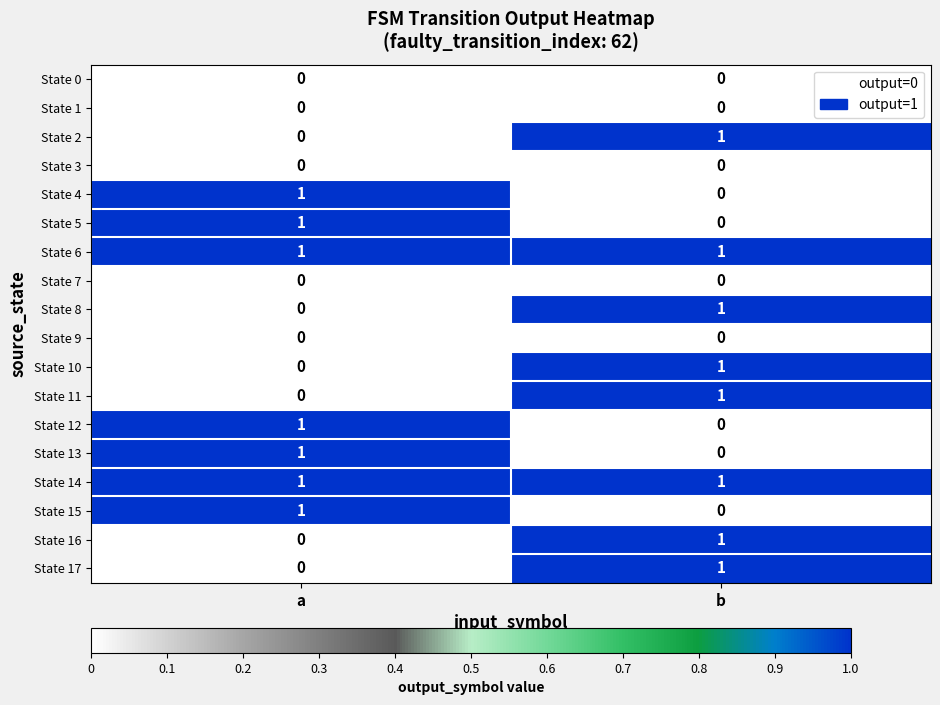

Is the value of State 9 at a greater than the value of State 12 at a?

No